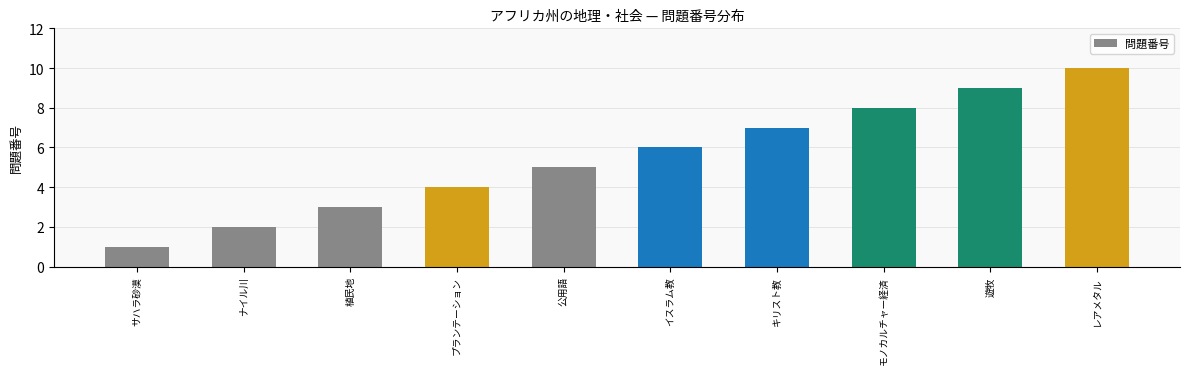

Reading right to left, transcribe all the data shown in this chart.

10	9	8	7	6	5	4	3	2	1